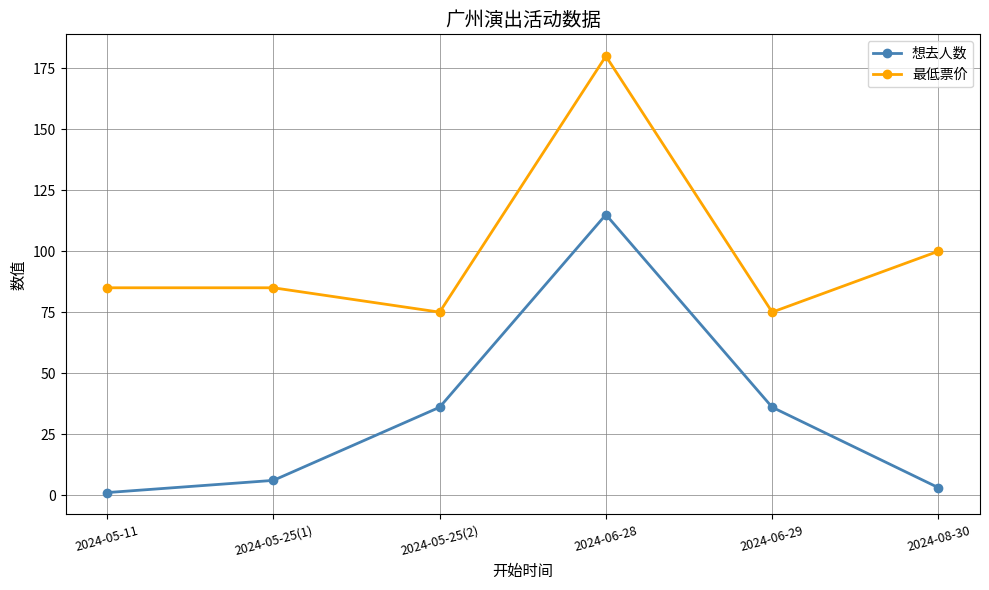

What is the label of the 2nd point from the left?

2024-05-25(1)